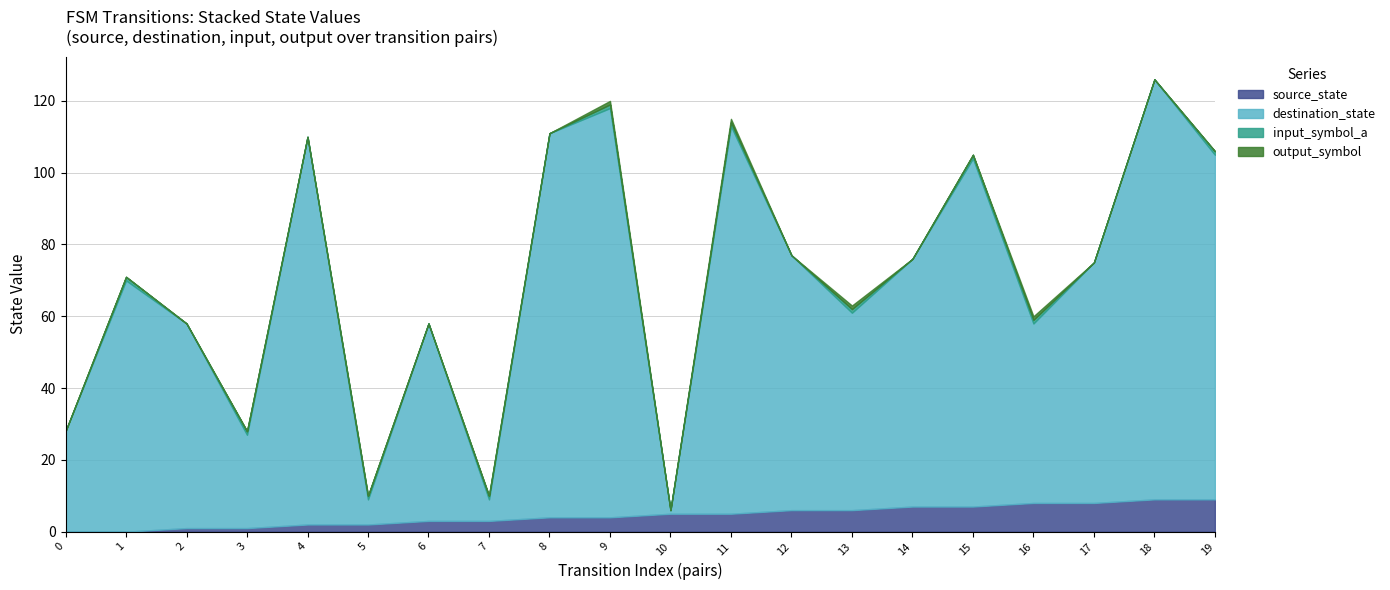

True or false: destination_state and output_symbol intersect in this chart.

False